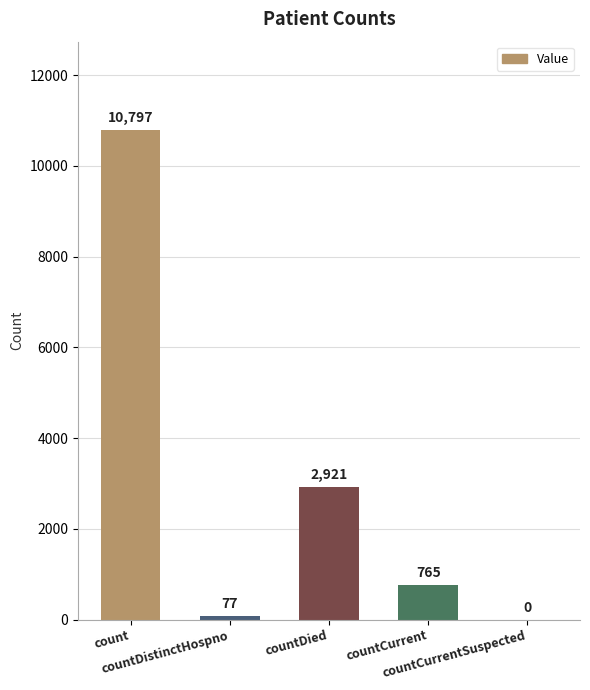

Is it true that the value at countCurrentSuspected is 0?

True